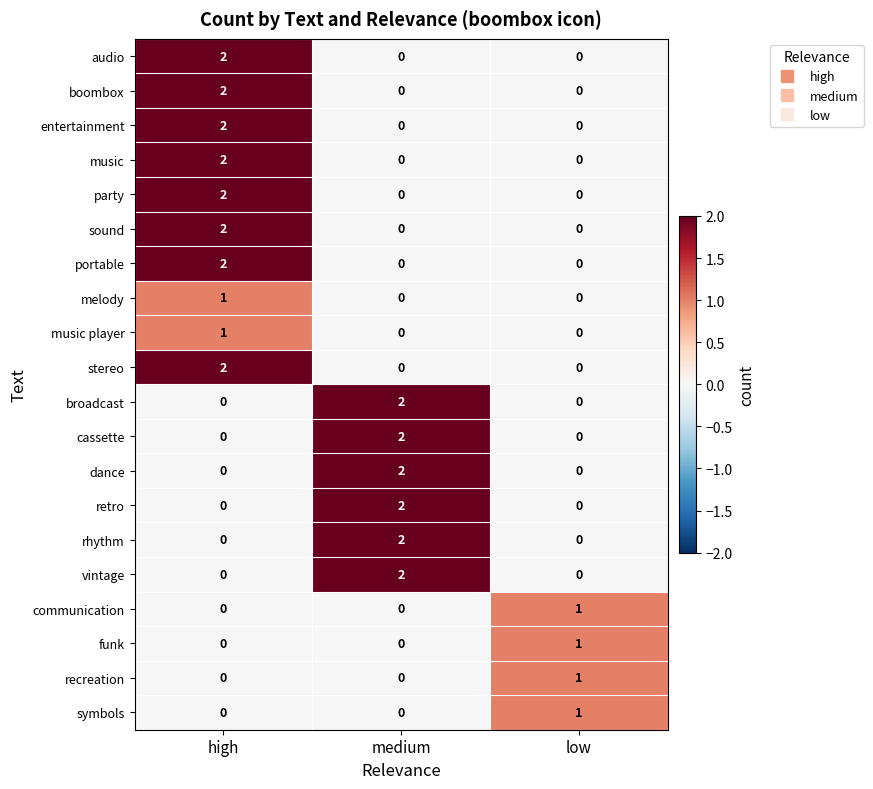

True or false: party has a value of 0 at low.

True